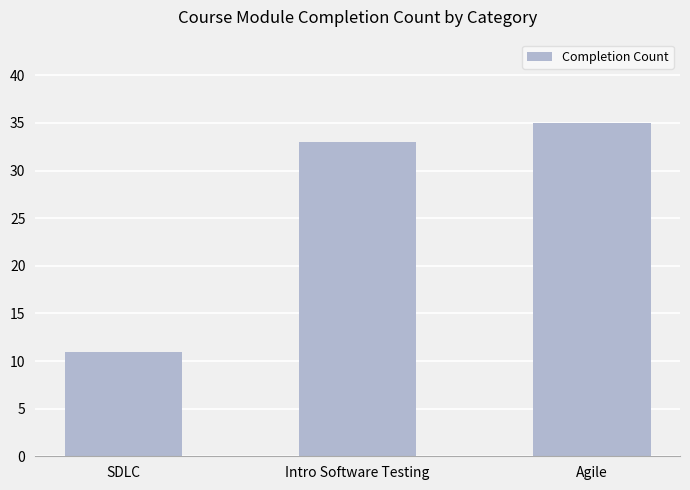

How many bars are there in total?

3